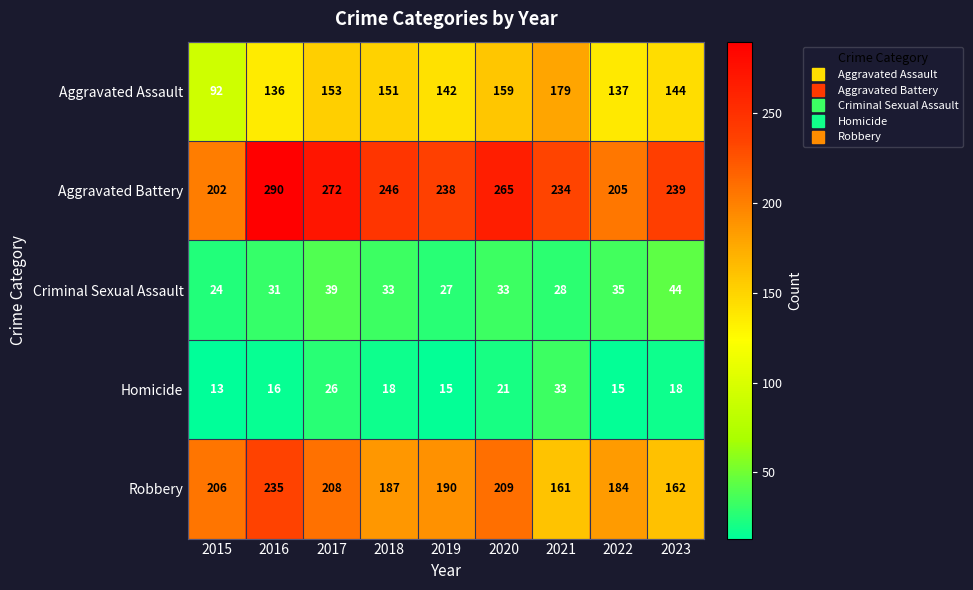

What is the difference between the second highest and second lowest values in the Robbery series?

47